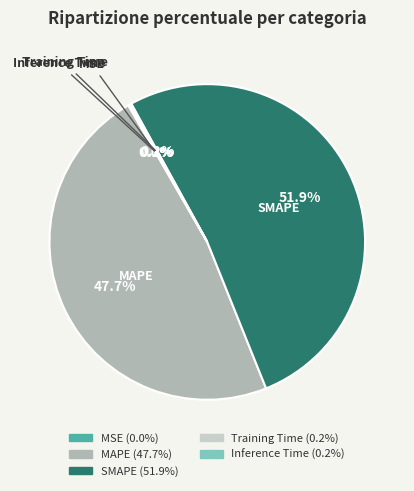

Which category has the biggest portion of the pie?

SMAPE